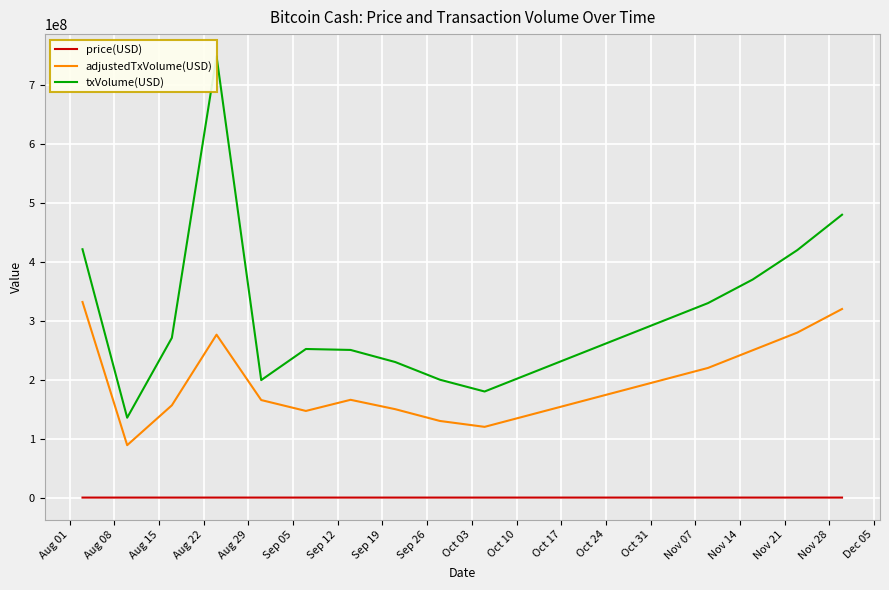

Does the chart display data point markers on the line(s)?

No